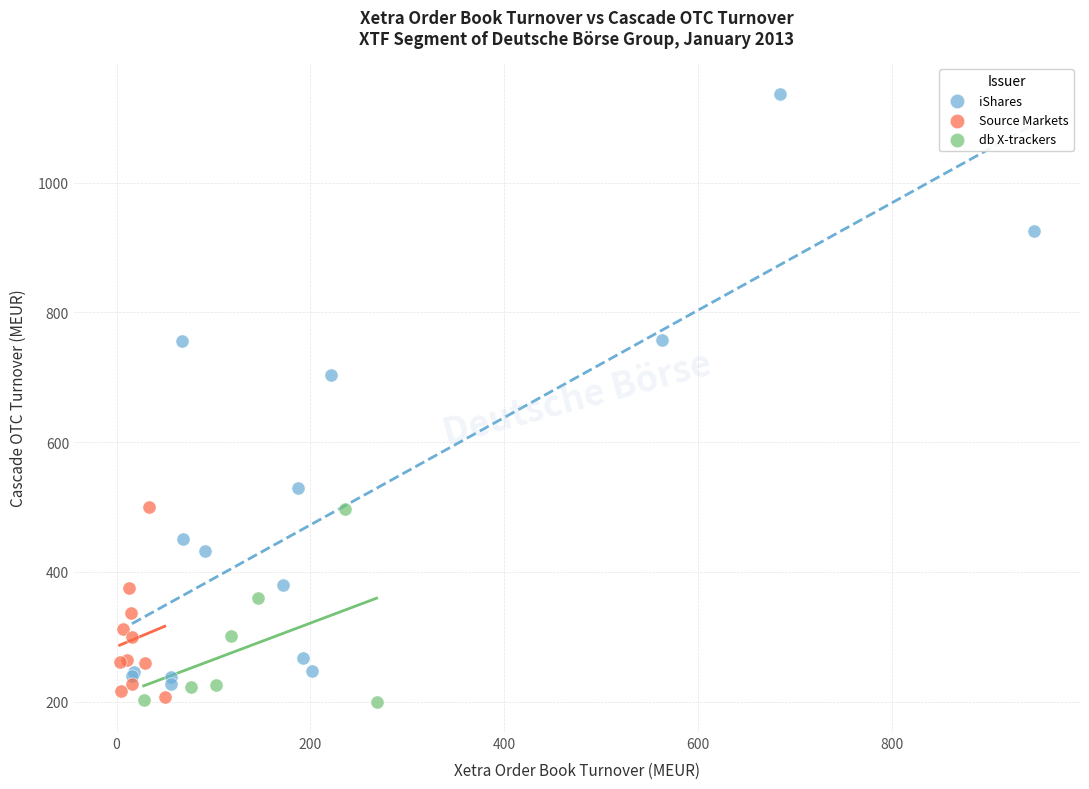

Which series contains the highest Y value?

iShares